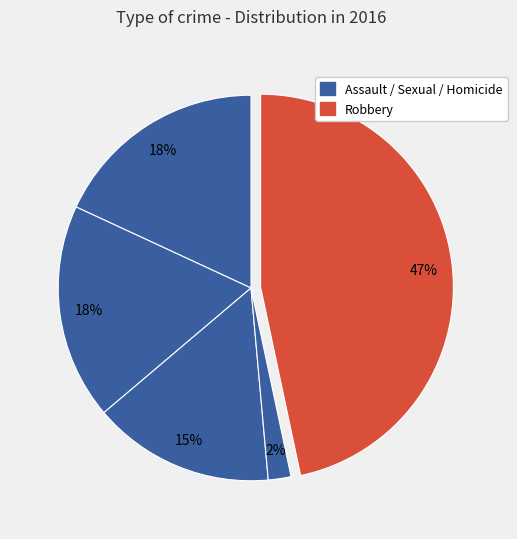

Which category has the smallest portion of the pie?

Homicide